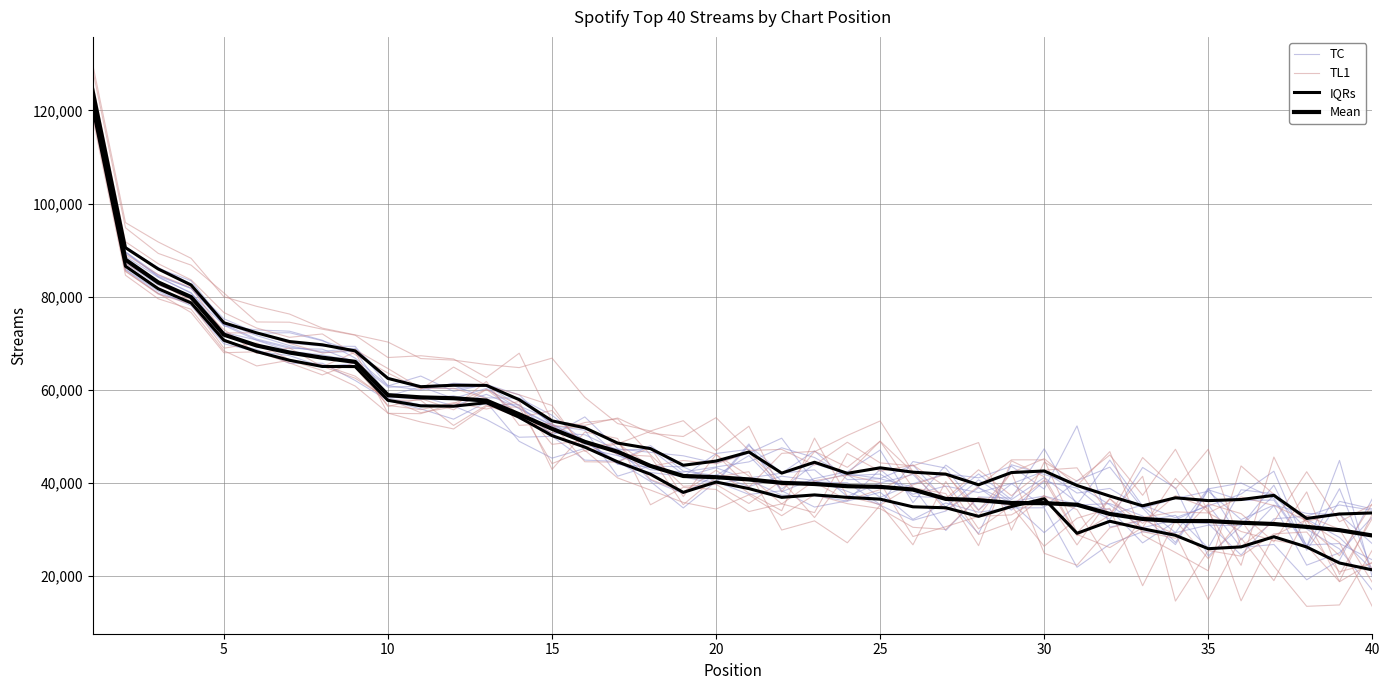

How many distinct data groups are displayed?

4